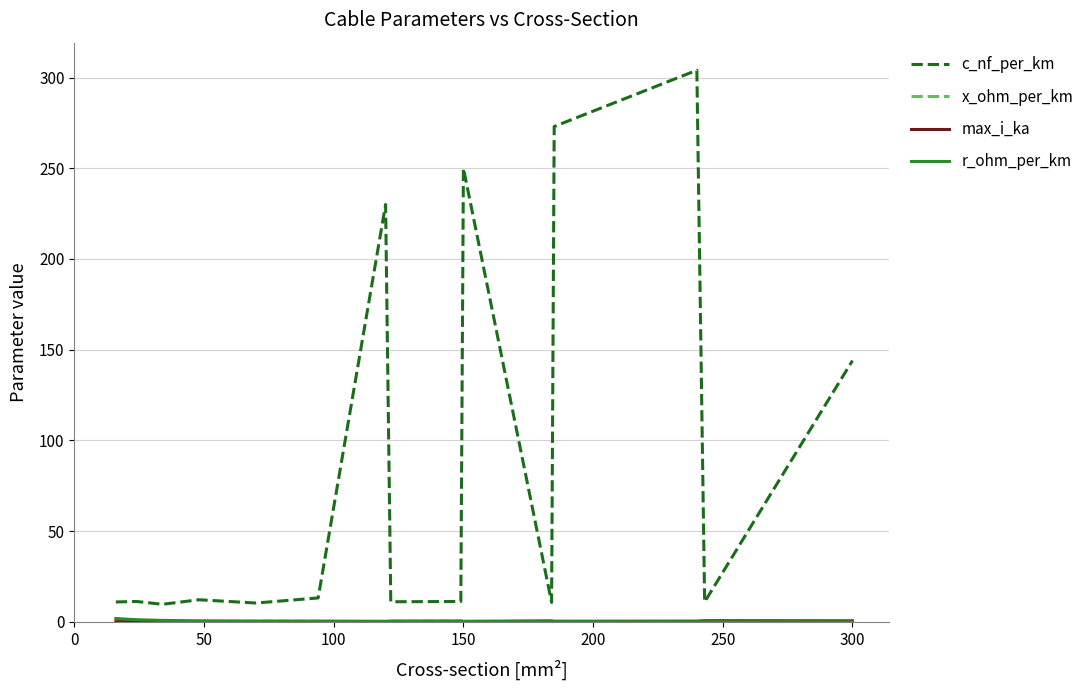

Which series has the largest total across all categories?

c_nf_per_km